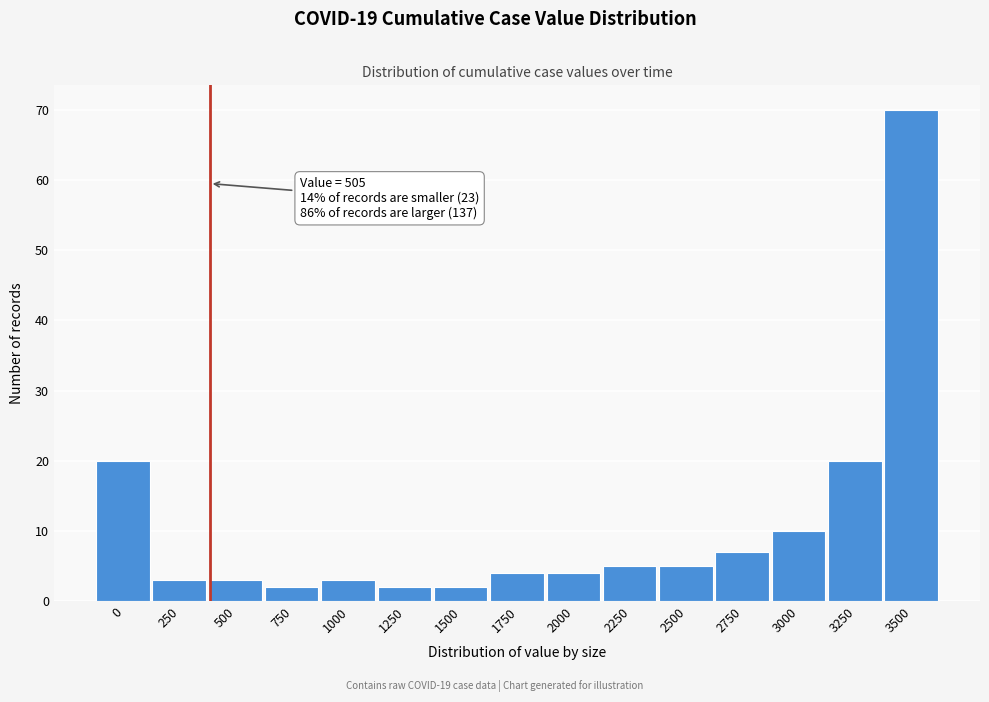

Reading left to right, extract all data points from this chart.

20	3	3	2	3	2	2	4	4	5	5	7	10	20	70